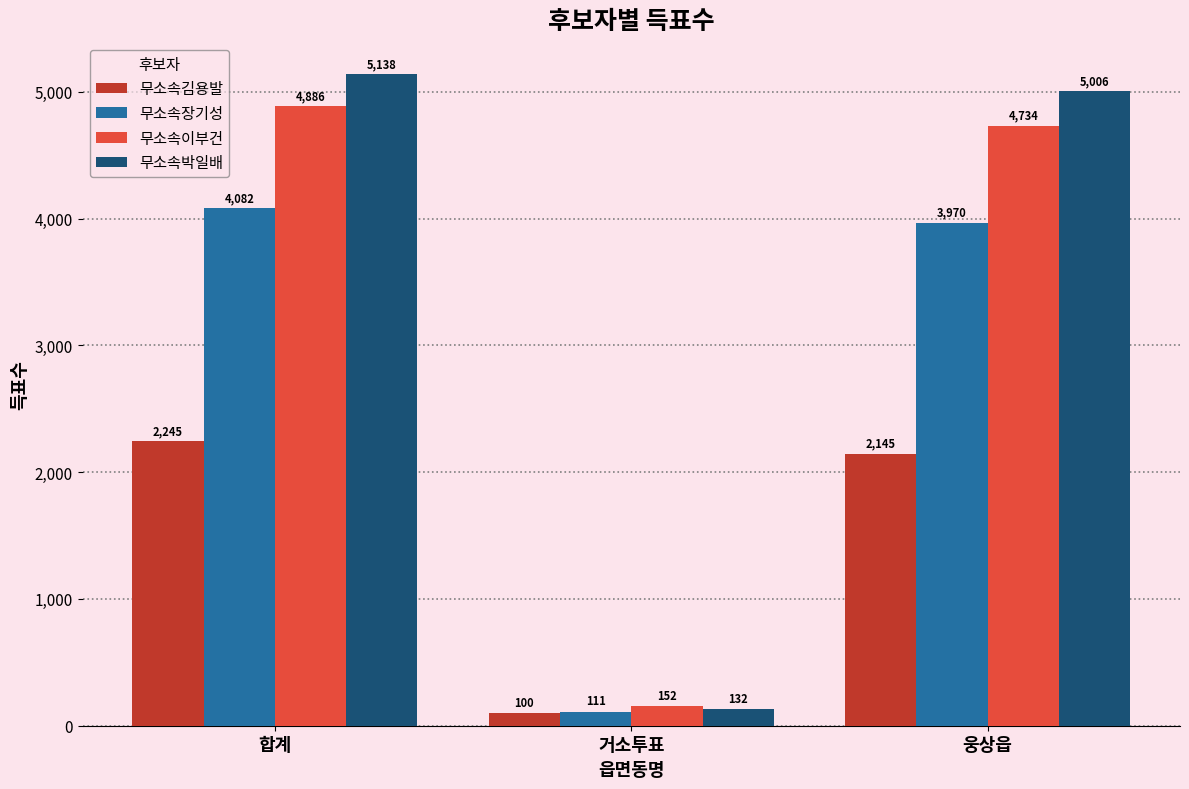

What is the average value of the 무소속김용발 series?

1497